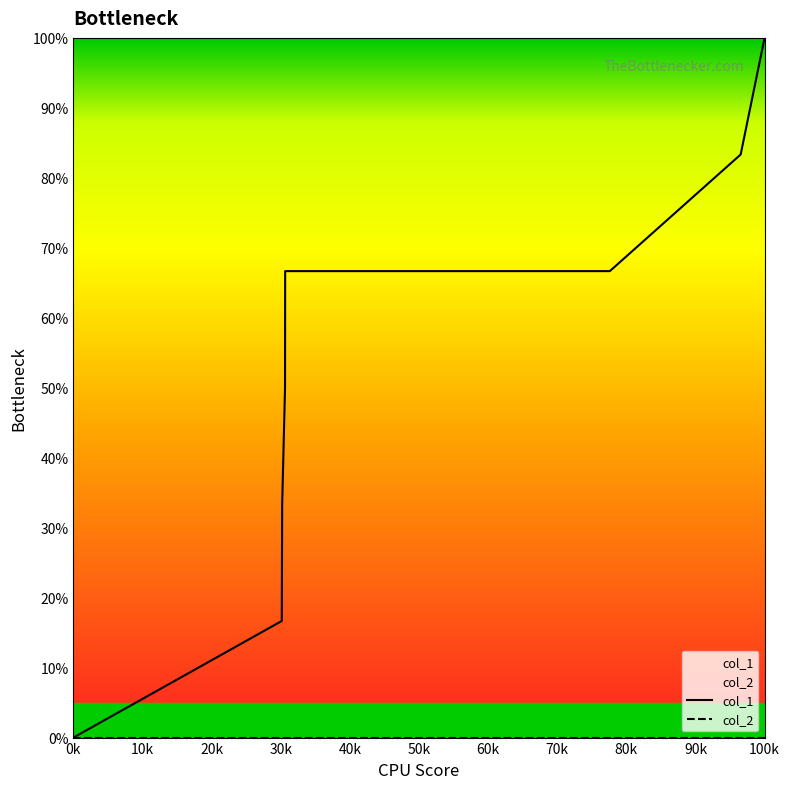

List the series in order of their overall mean, highest first.

col_1, col_2